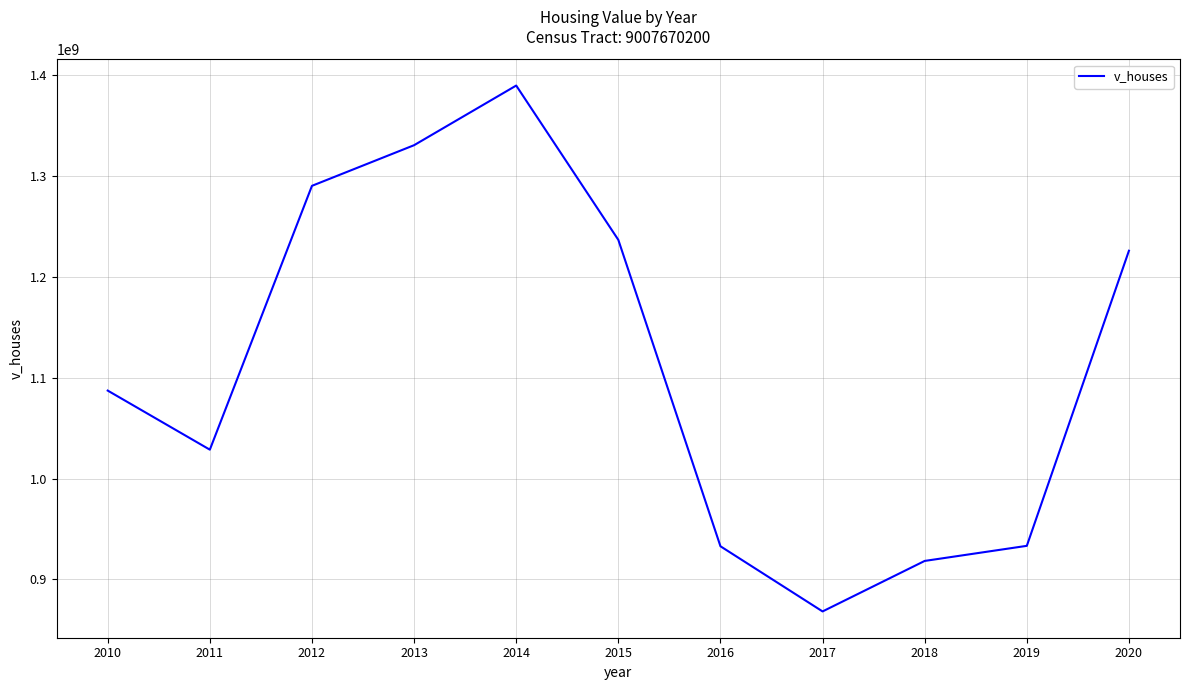

What value does the data have at 2011, to the nearest 10?

1028605000